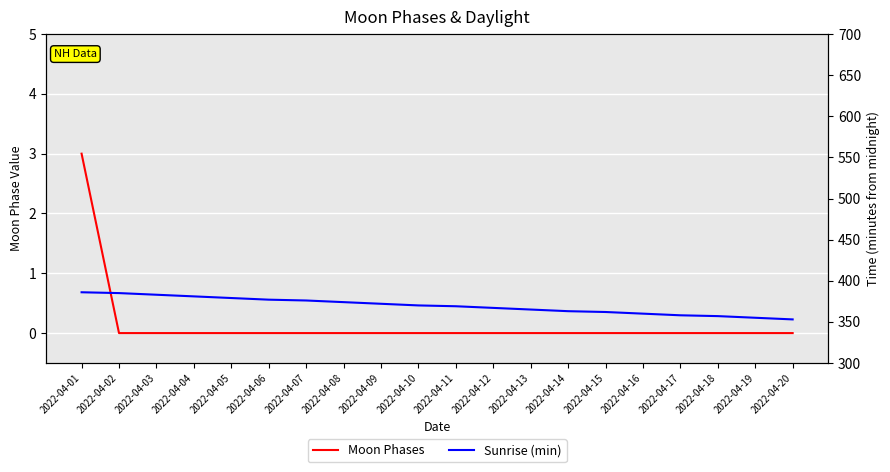

At 2022-04-02, list the series in order from largest to smallest.

Sunrise (min), Moon Phases